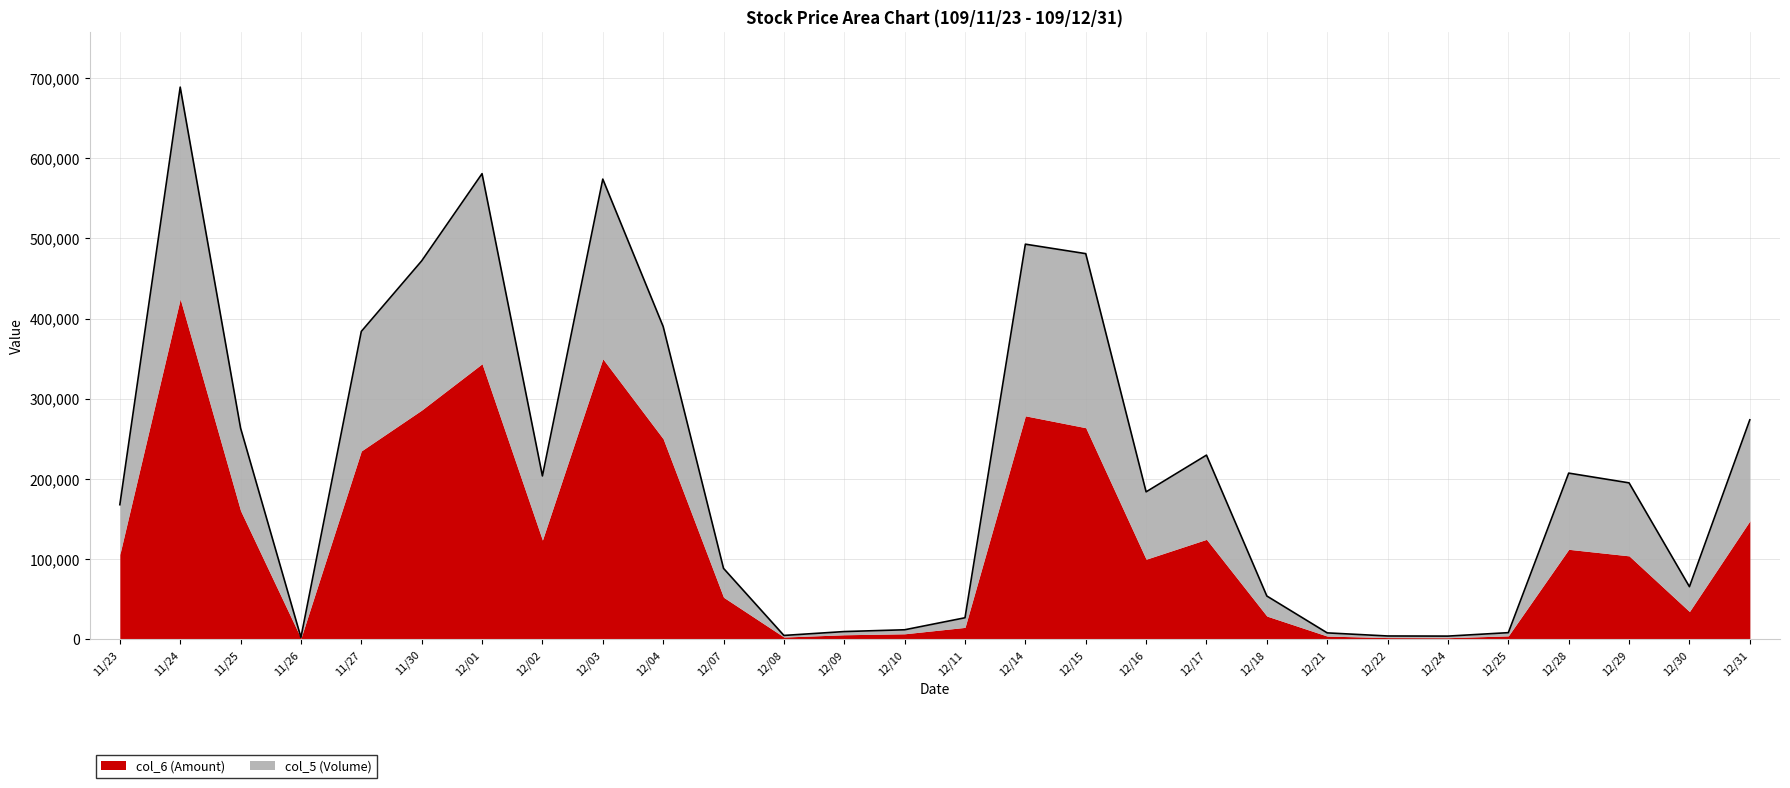

Rank the categories by value from lowest to highest.

11/26, 12/24, 12/22, 12/08, 12/21, 12/25, 12/09, 12/10, 12/11, 12/18, 12/30, 12/07, 11/23, 12/16, 12/29, 12/02, 12/28, 12/17, 11/25, 12/31, 11/27, 12/04, 11/30, 12/15, 12/14, 12/03, 12/01, 11/24